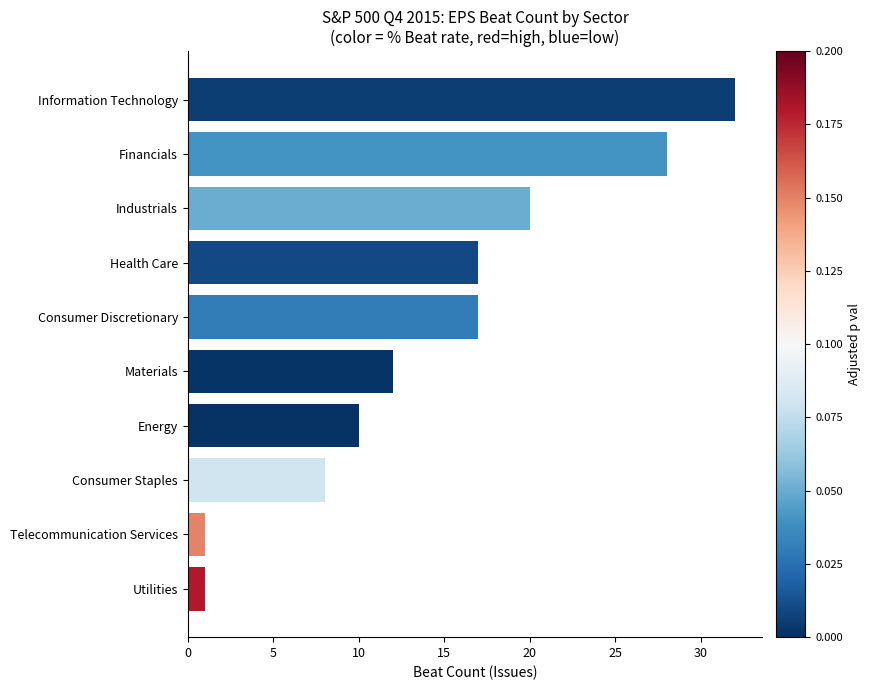

What is the change in value from Telecommunication Services to Energy?

+9